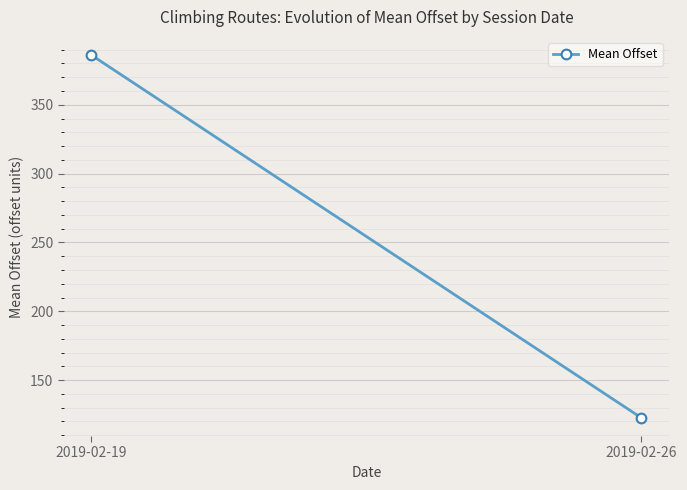

Reading left to right, transcribe all the data shown in this chart.

386.1	122.6